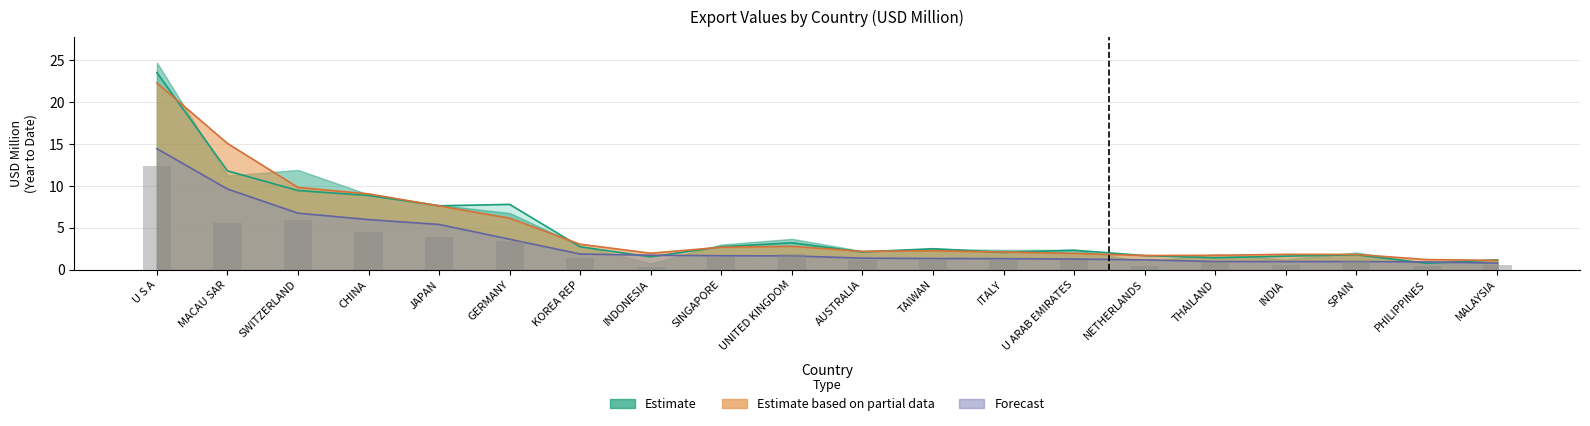

Are the bars horizontal?

No